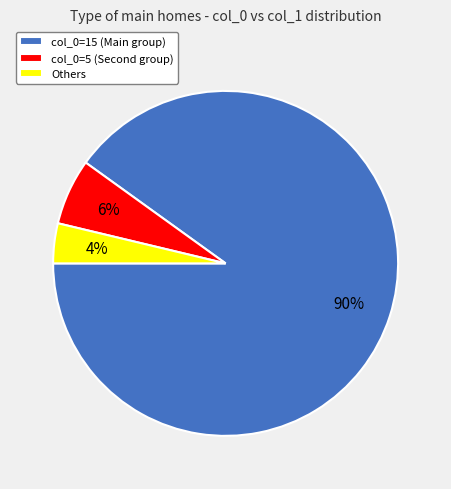

Count the number of slices in the pie.

3